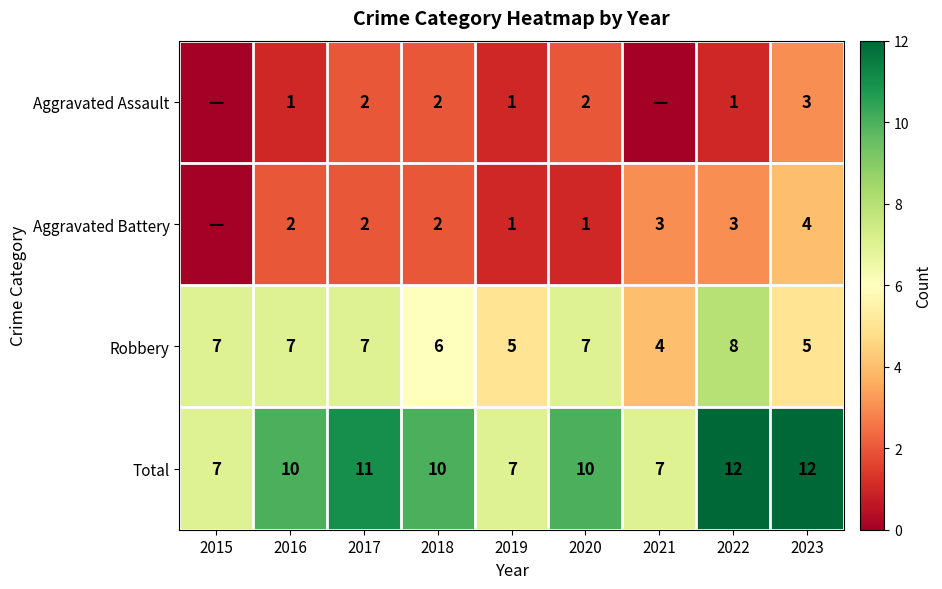

What is the difference between the maximum and minimum values in the Robbery series?

4